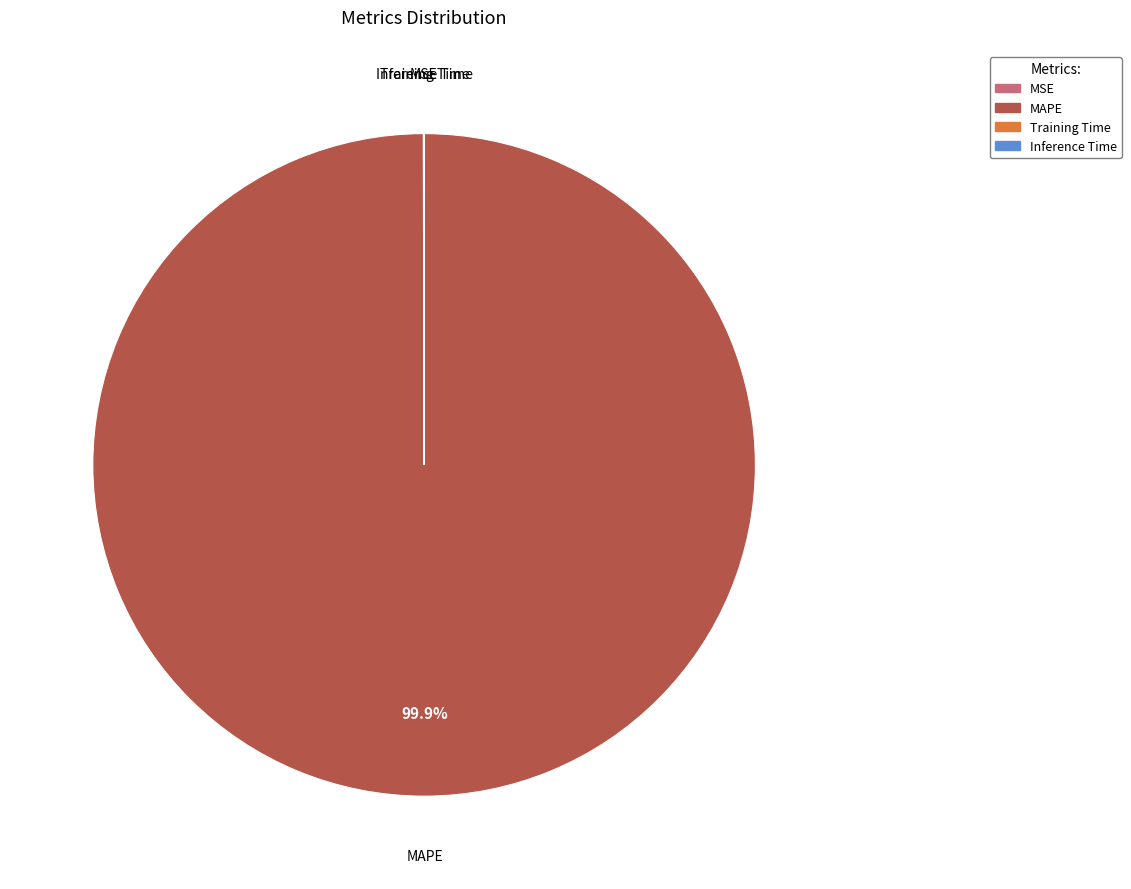

Which category has the biggest portion of the pie?

MAPE